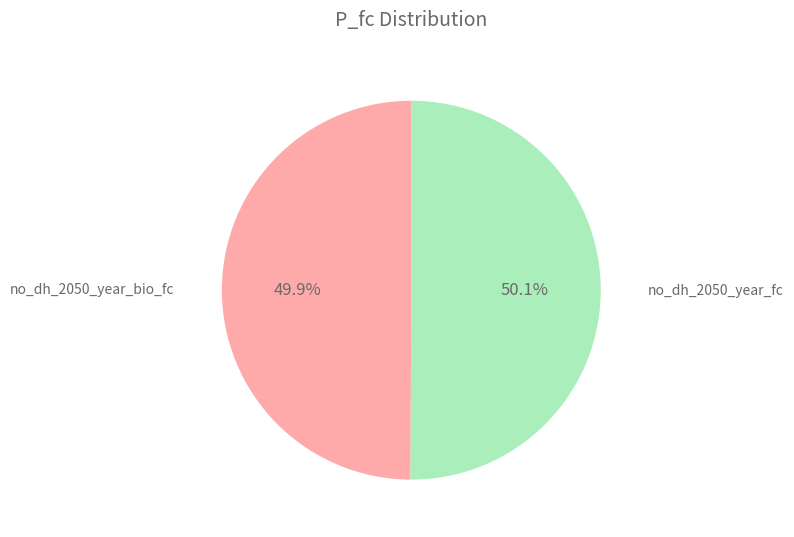

Is it true that no_dh_2050_year_fc is 63% of the pie?

False